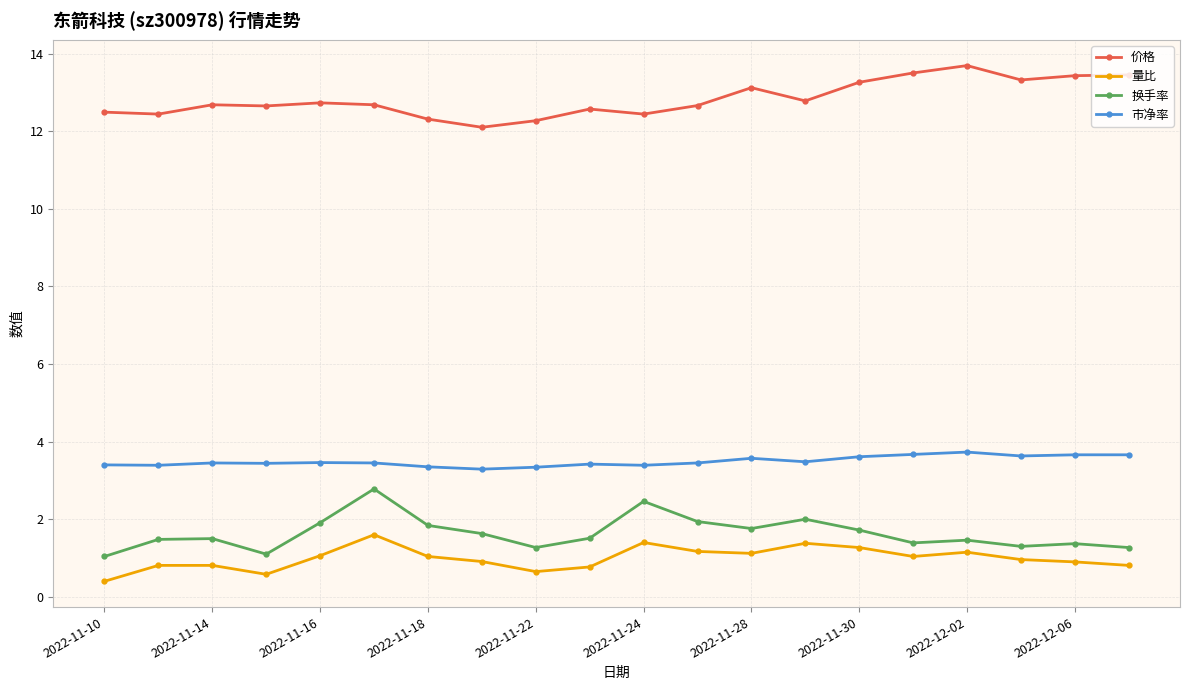

What is the minimum value for 量比?

0.4